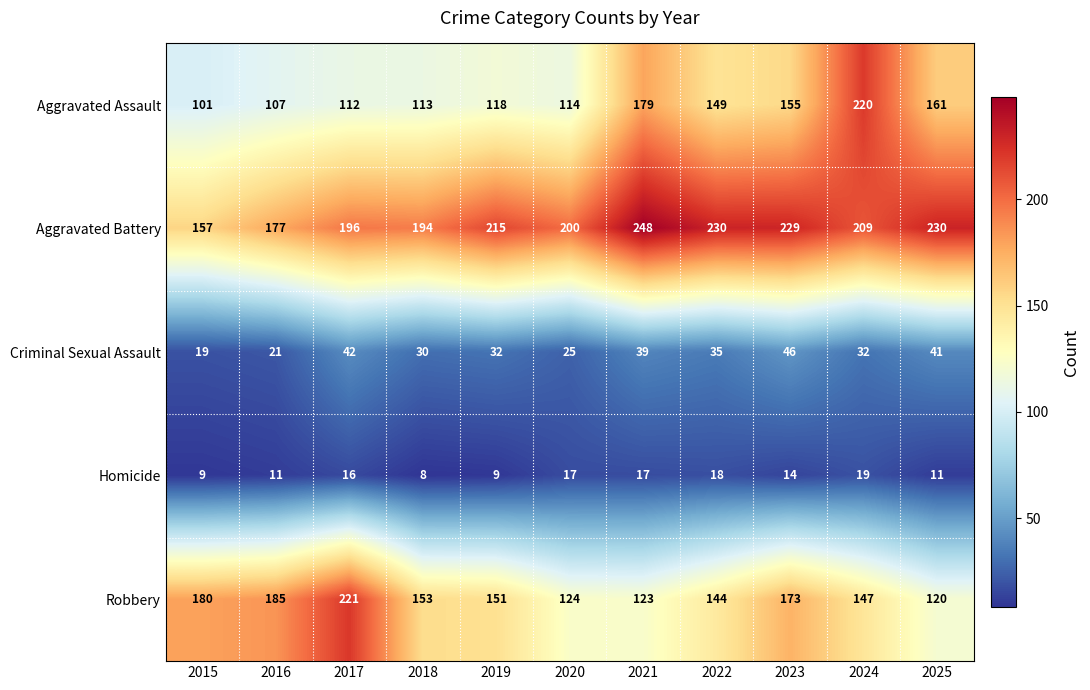

What is the difference between the highest and lowest values at 2025?

219